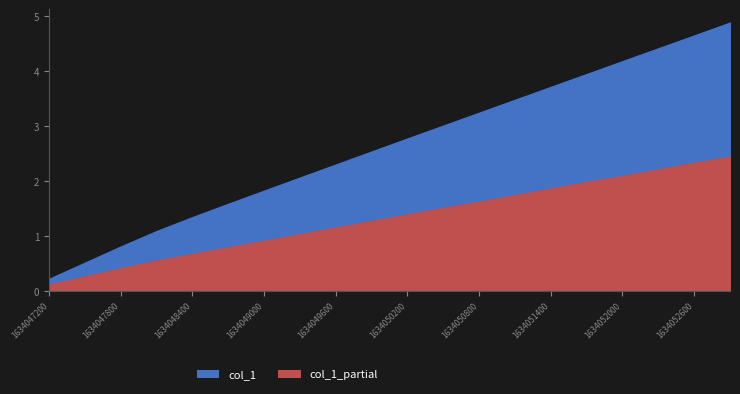

True or false: the data has more than 1 interior local peaks.

False